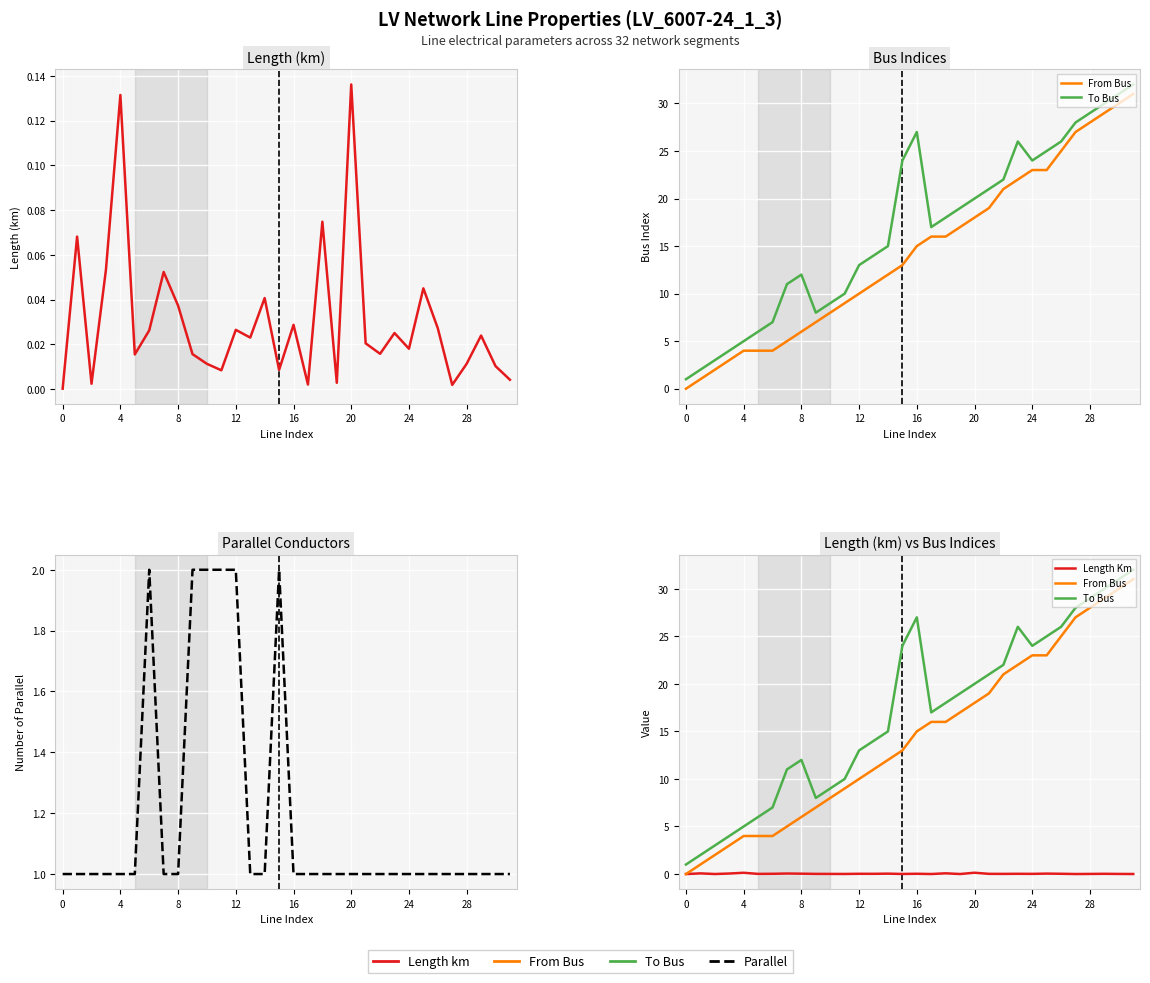

What are all the series names shown in the legend?

Length Km, From Bus, To Bus, Parallel